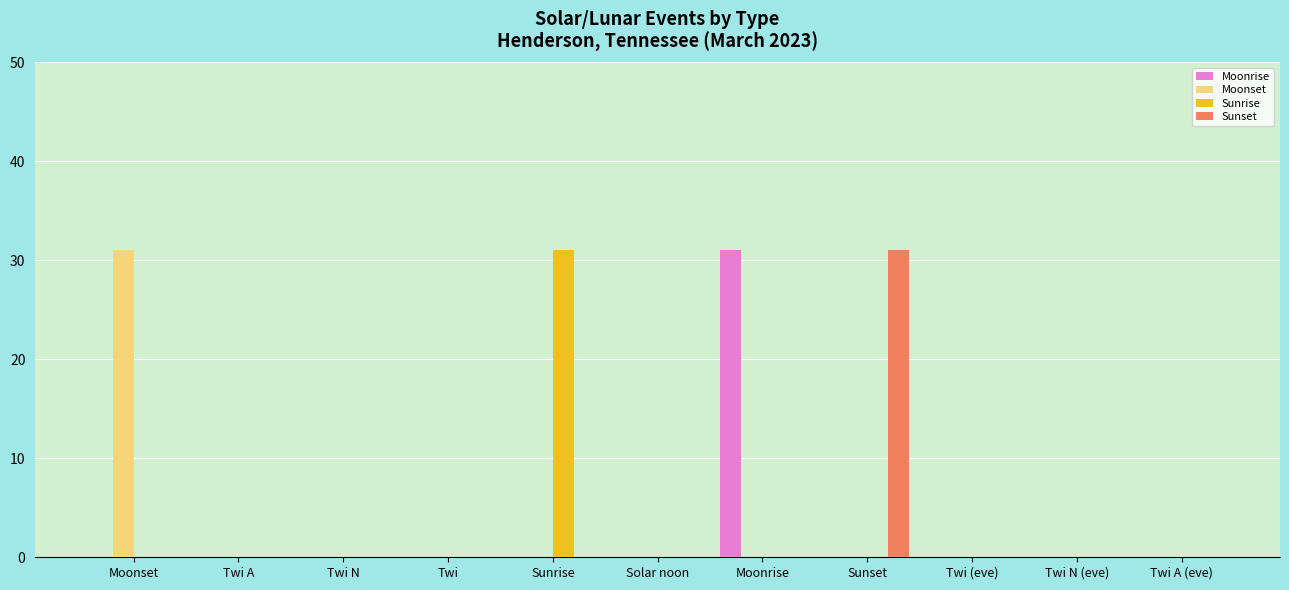

The value of Moonrise at Twi N (eve) is 21. True or false?

False